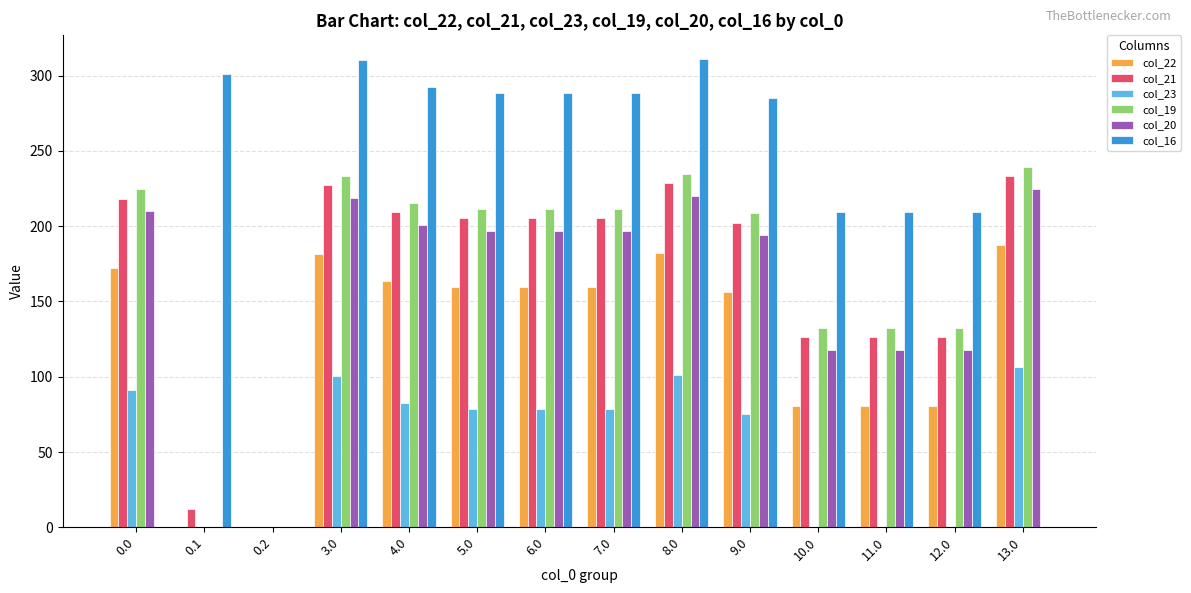

The col_23 series shows 0.0 at 12.0. True or false?

True